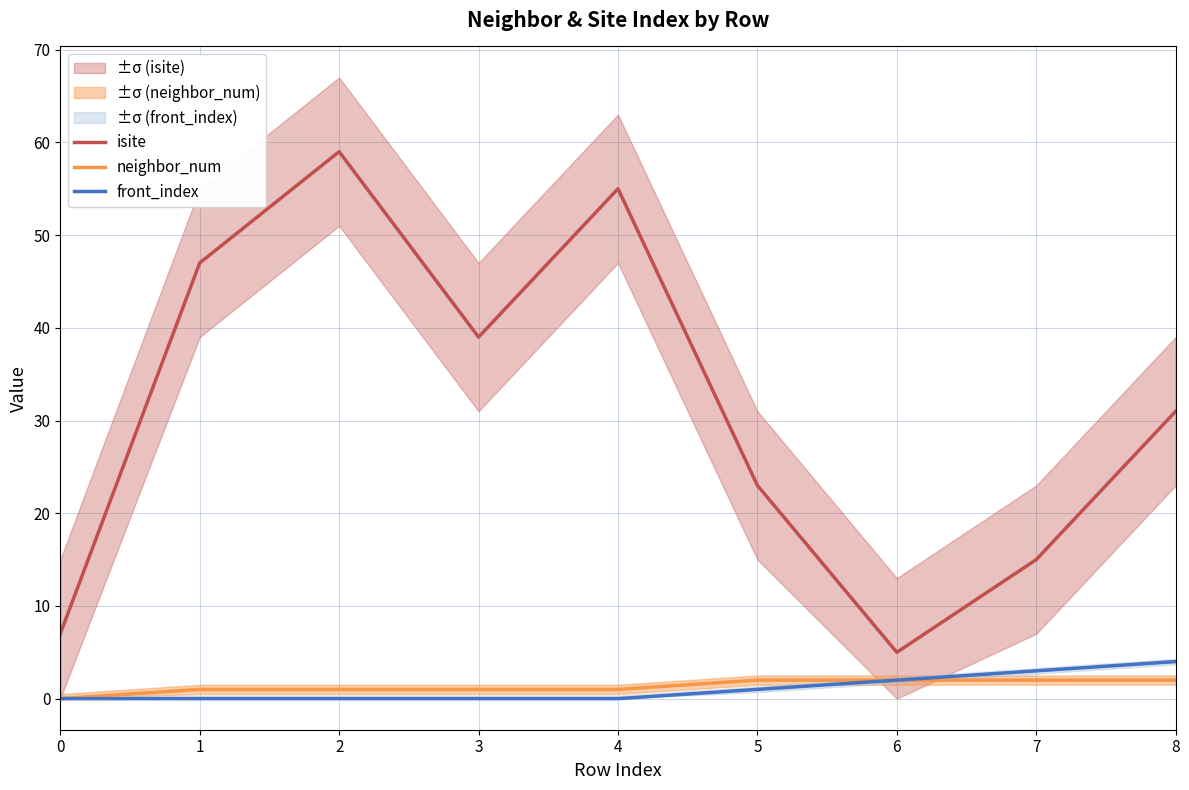

How many lines are shown in the chart?

3